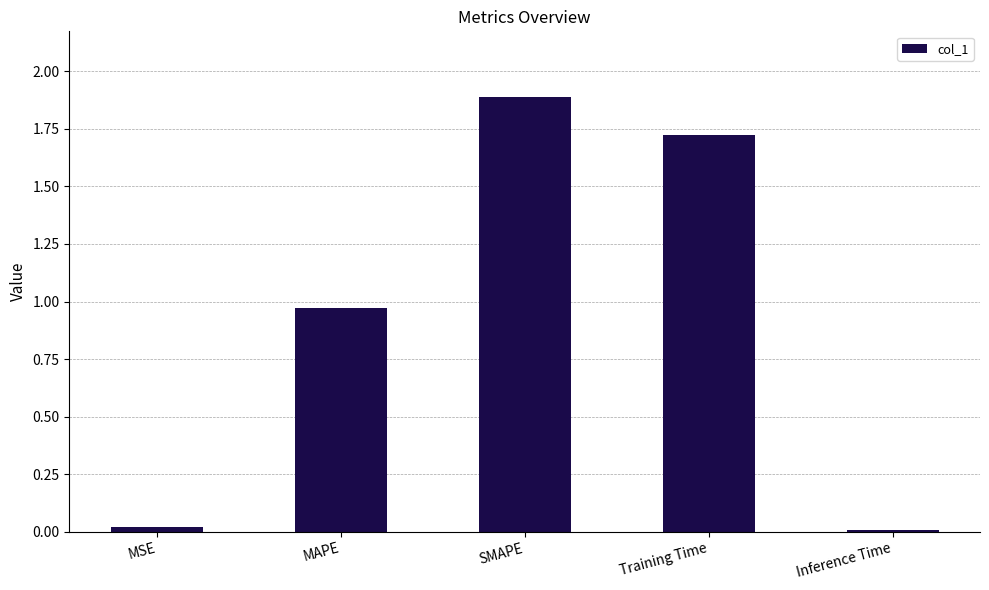

Which category has the highest value across all series?

SMAPE